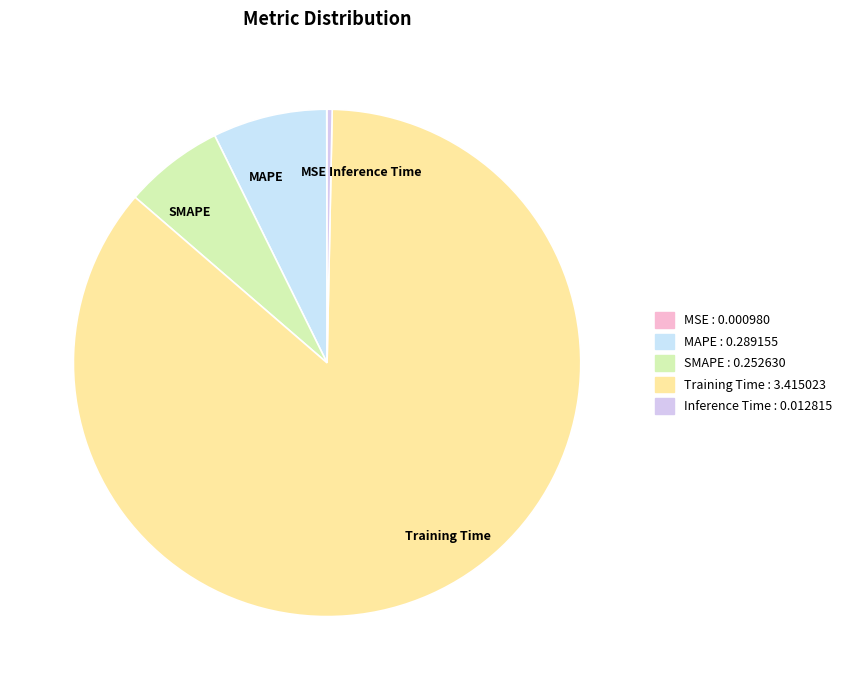

Which category has the biggest portion of the pie?

Training Time